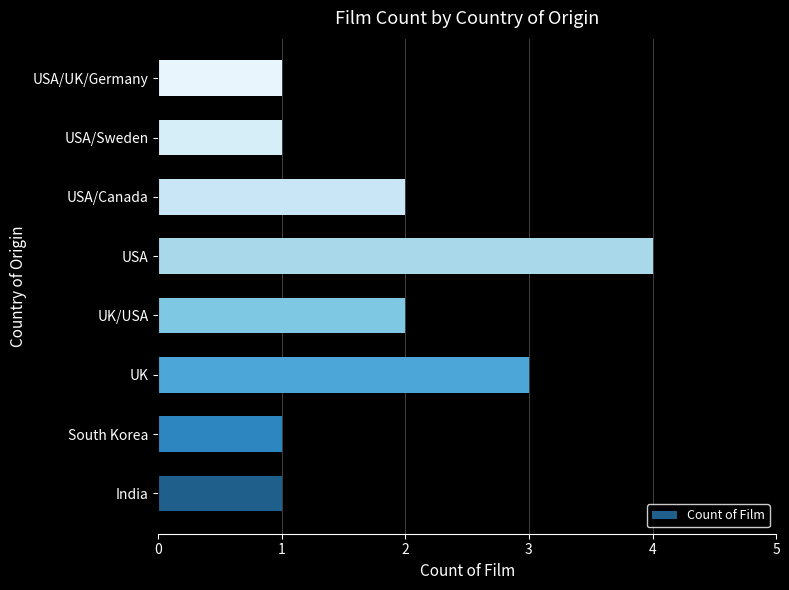

What is the maximum value shown in the chart?

4